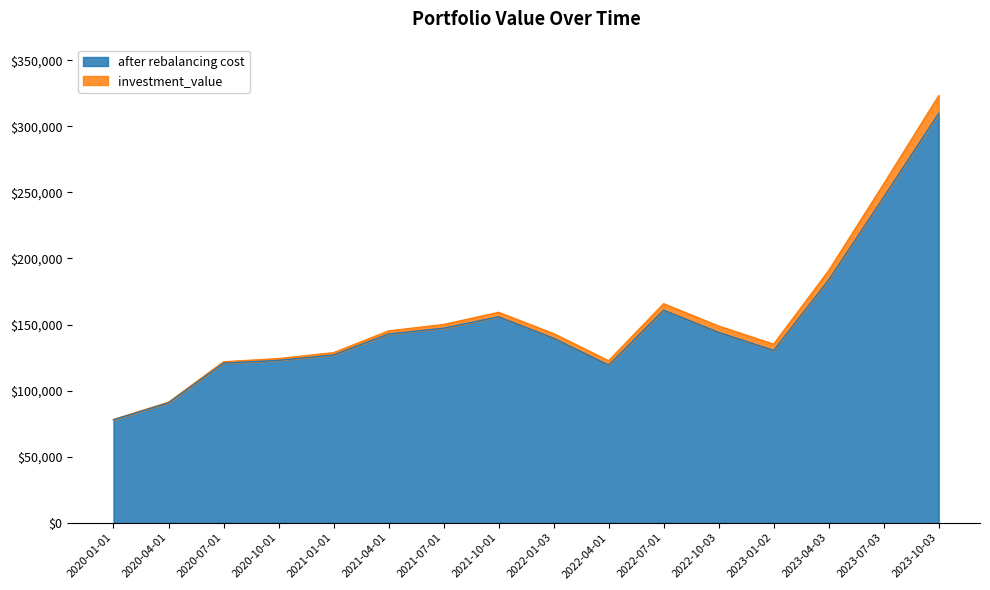

What is the highest value of the investment_value series?

323230.7